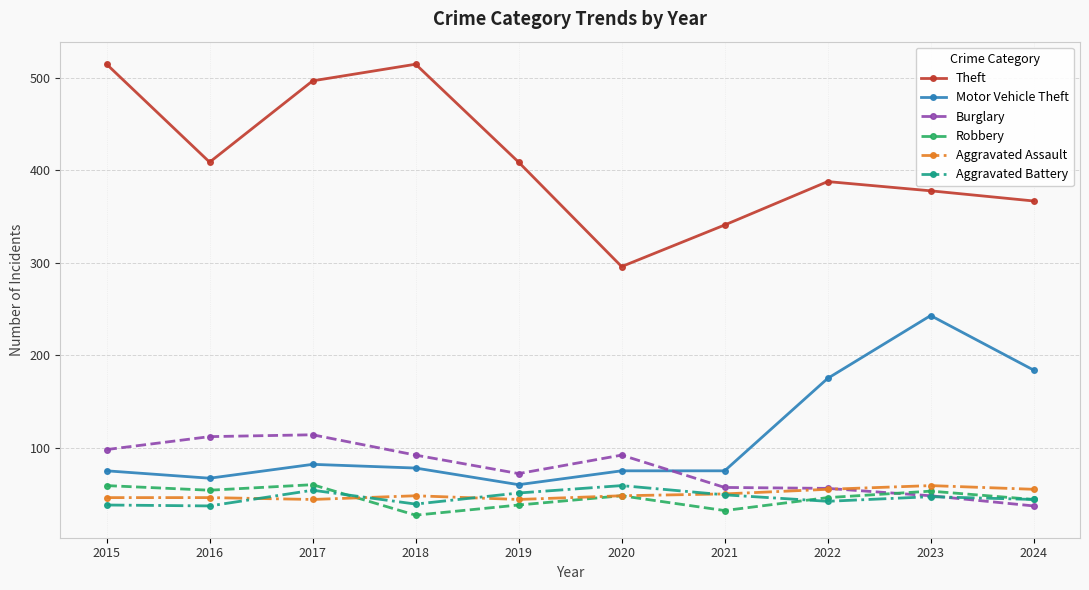

What is the value of the Burglary point at the 2nd from the left?

112